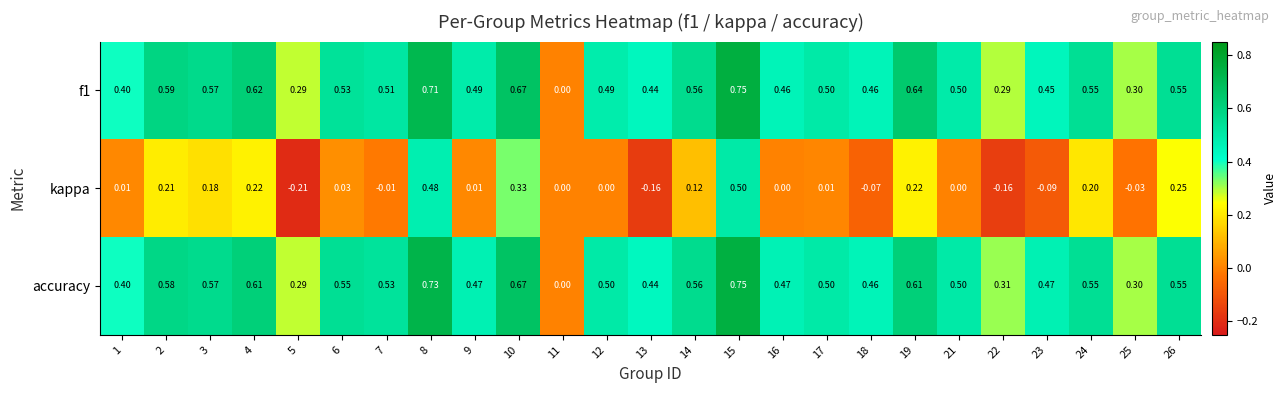

Which series has the largest total across all categories?

accuracy